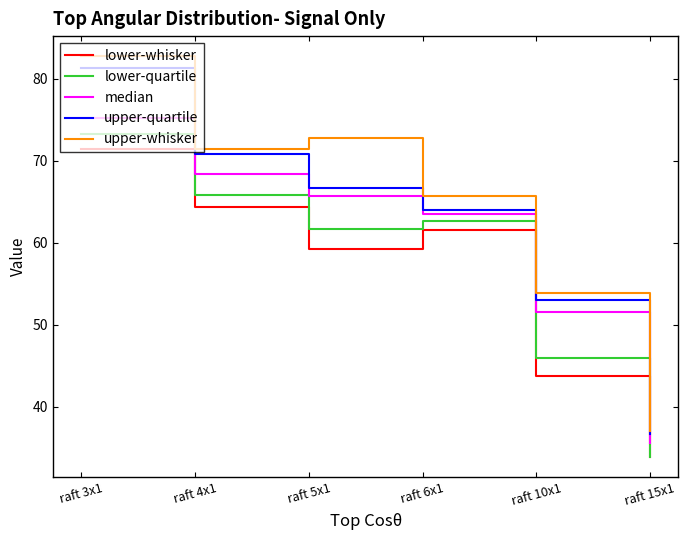

Reading left to right, transcribe all the data shown in this chart.

lower-whisker: 71.4	64.3	59.2	61.6	43.7	33.9
lower-quartile: 73.2	65.8	61.7	62.7	46.0	33.9
median: 75.2	68.4	65.7	63.6	51.6	35.7
upper-quartile: 81.3	70.8	66.7	64.0	53.0	36.7
upper-whisker: 82.7	71.5	72.8	65.7	53.9	37.1